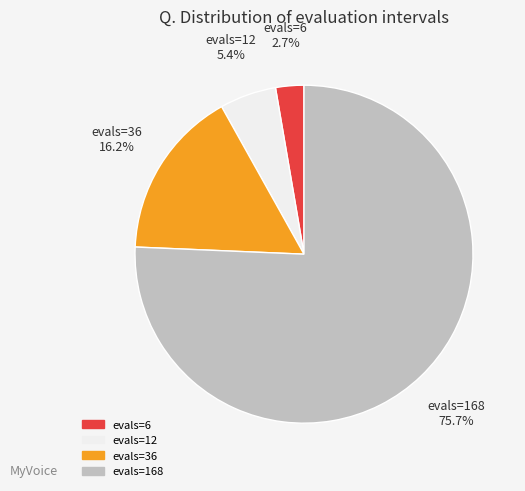

Rank the categories by value from highest to lowest.

evals=168, evals=36, evals=12, evals=6